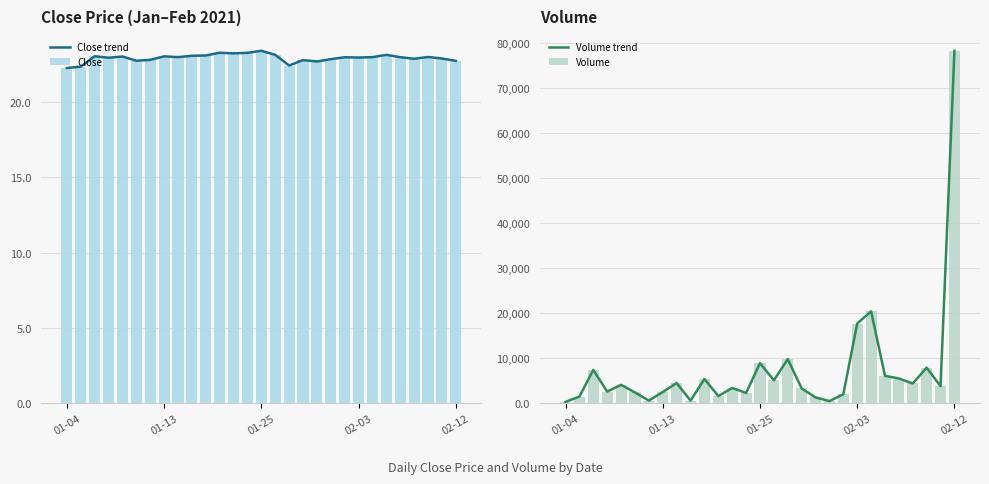

True or false: Close trend has a value of 15.9 at 02-12.

False